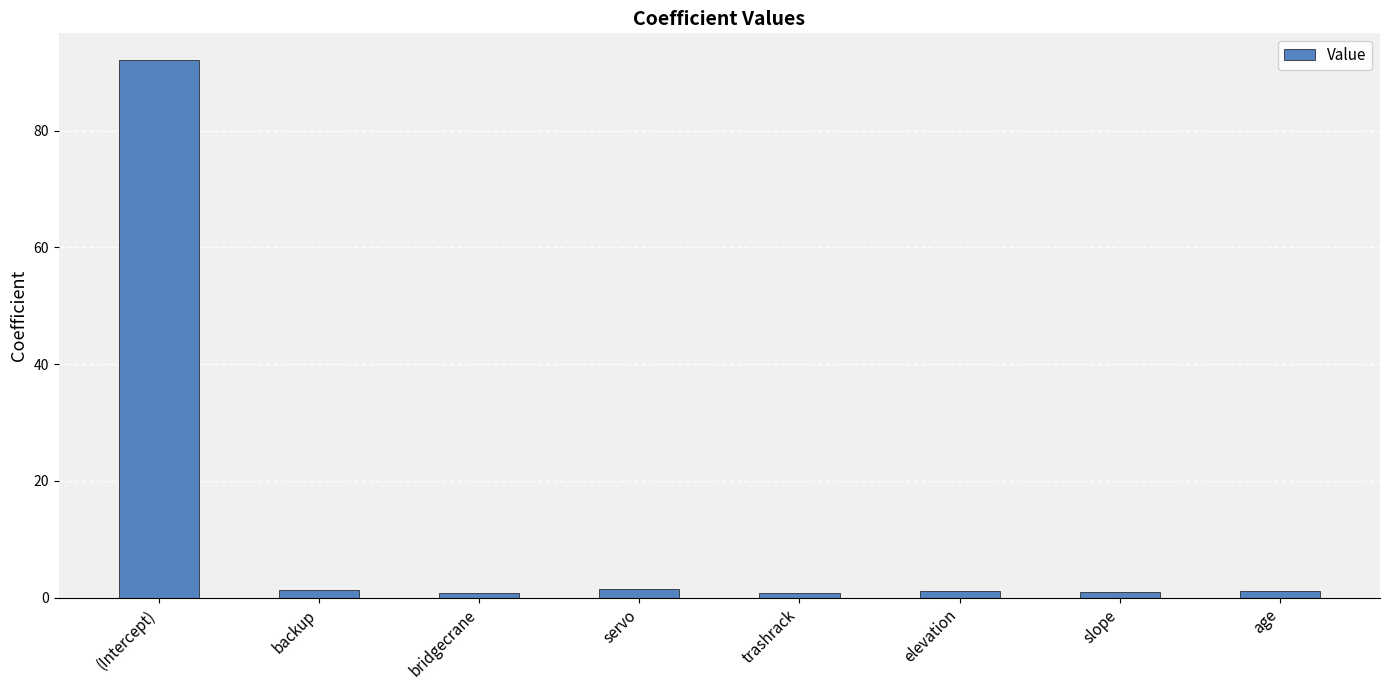

What is the greatest value displayed?

92.1